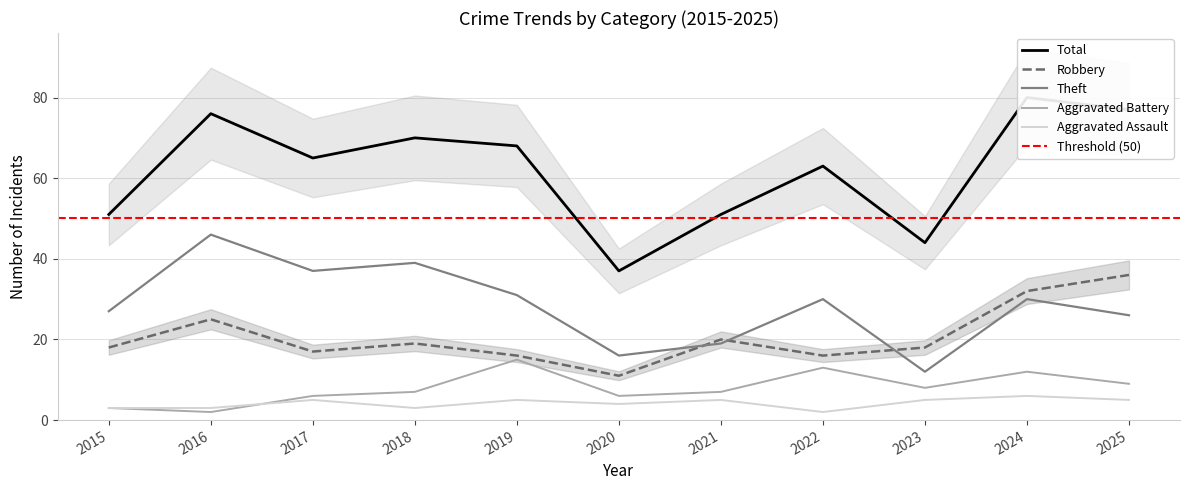

List the labels in order of Theft value, largest first.

2016, 2018, 2017, 2019, 2022, 2024, 2015, 2025, 2021, 2020, 2023